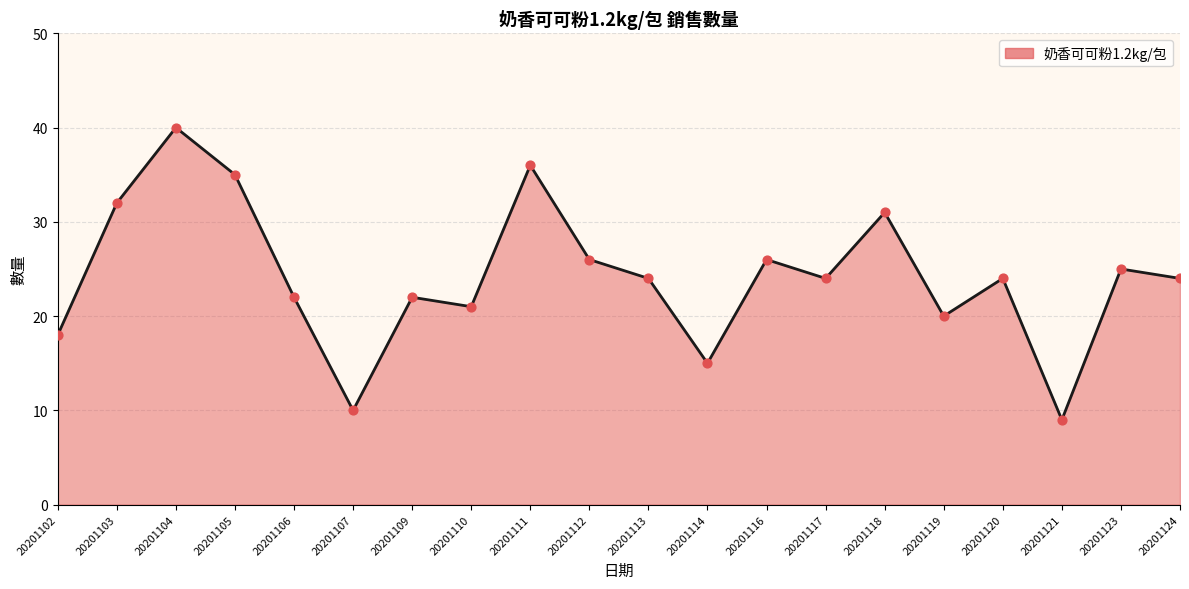

Between 20201124 and 20201112, which is larger?

20201112